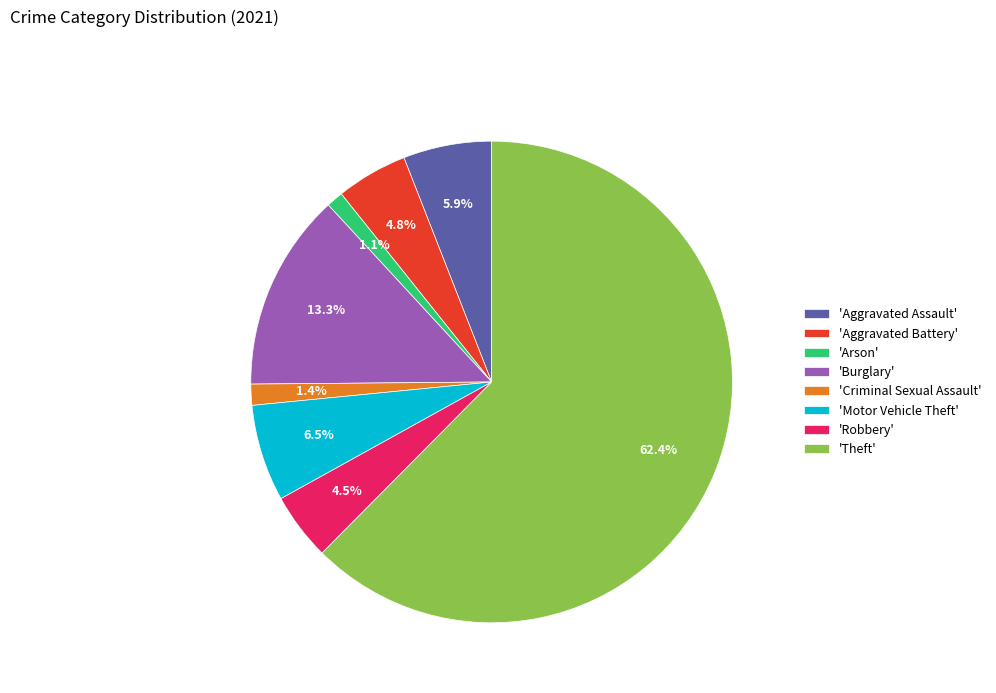

Between 'Robbery' and 'Theft', which is larger?

'Theft'